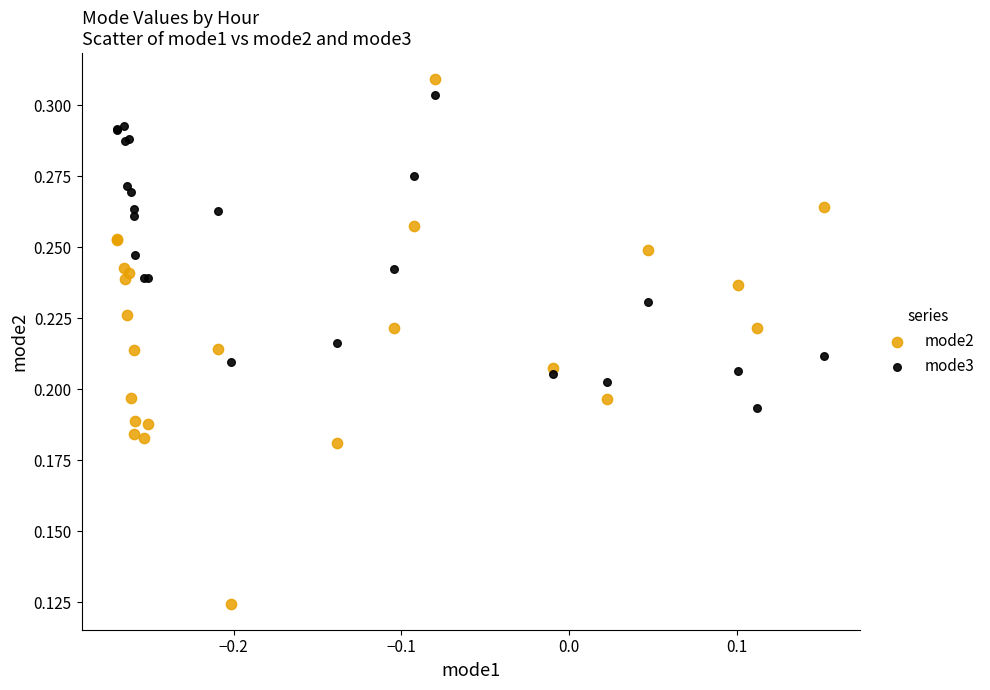

What are all the series names shown in the legend?

mode2, mode3